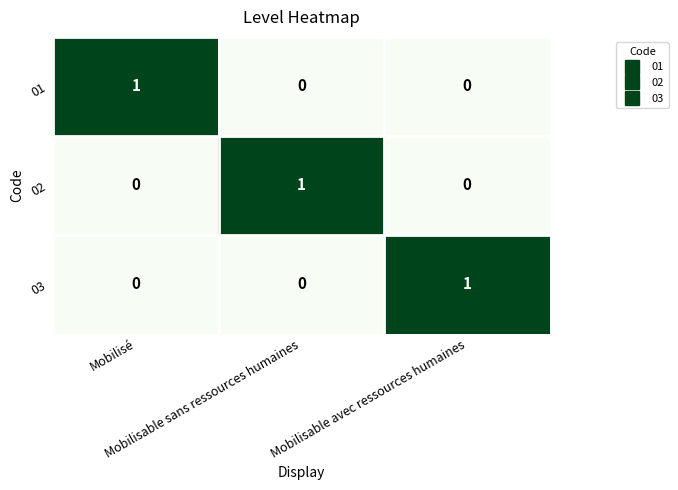

What is the difference between the highest and lowest values at Mobilisable avec ressources humaines?

1